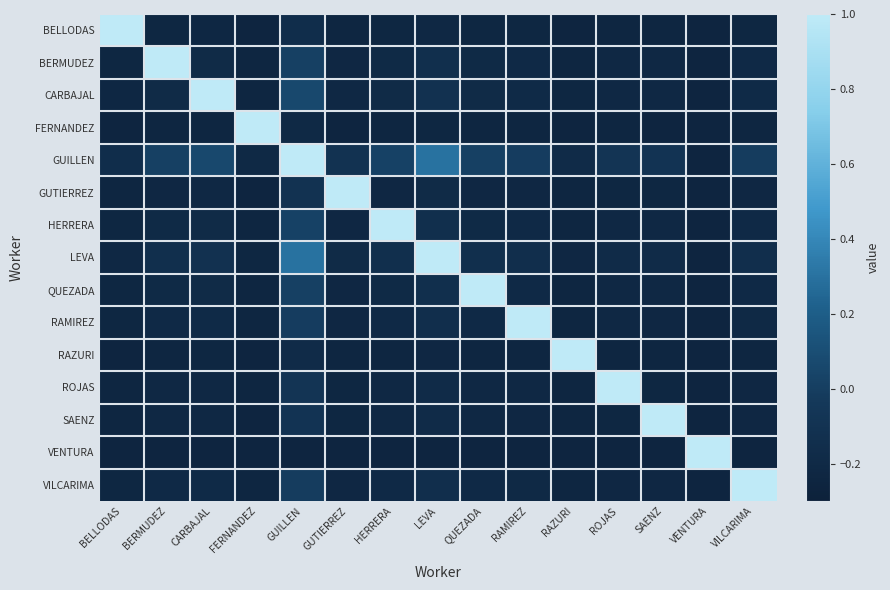

What is the total value across all series at RAZURI?

-2.3